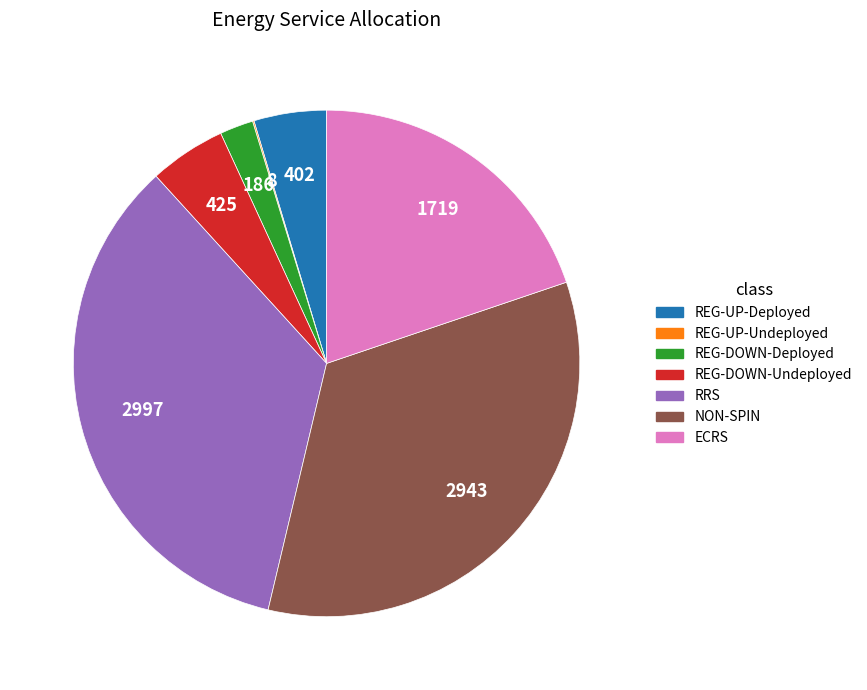

What is the ratio of the value at REG-DOWN-Deployed to the value at NON-SPIN?

0.1